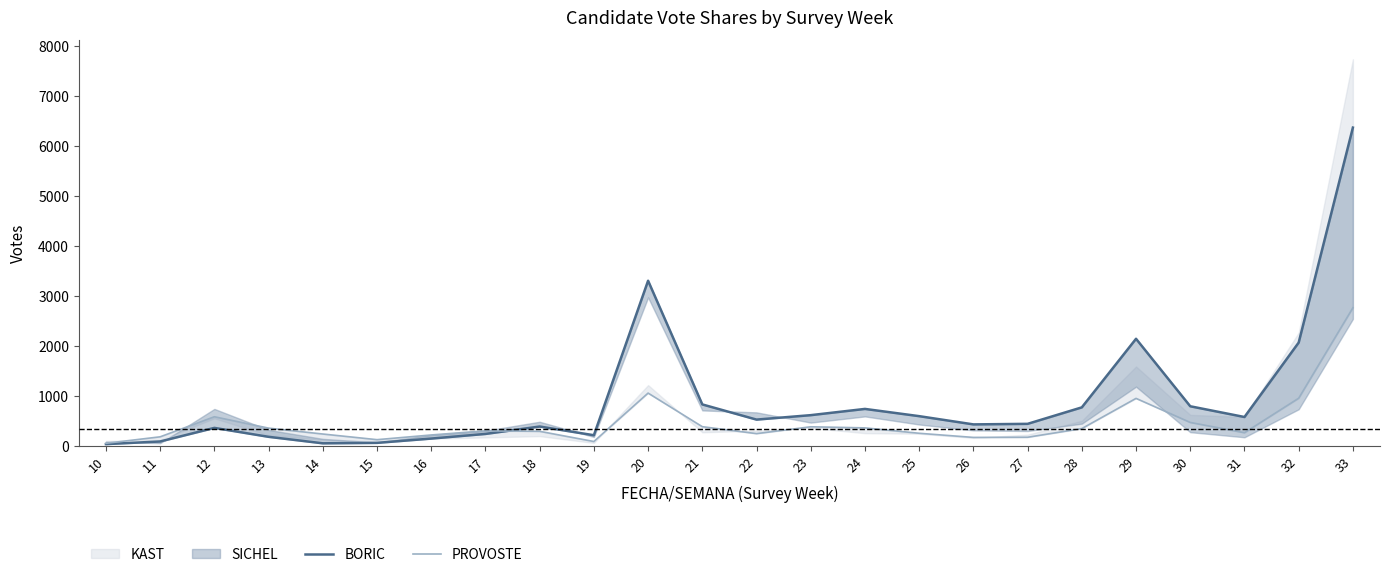

True or false: BORIC has a value of 642 at 26.

False